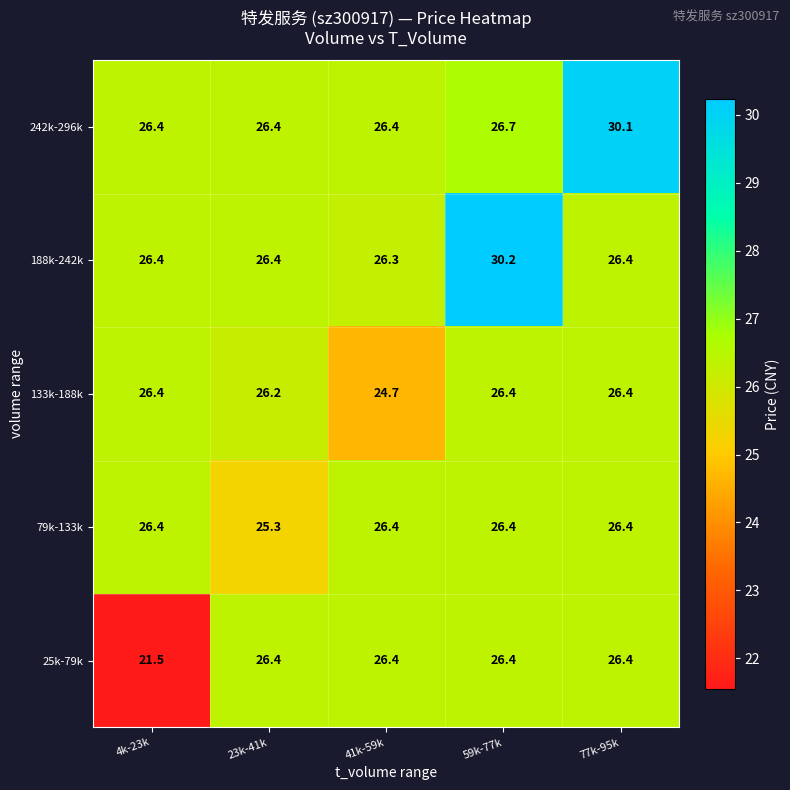

What is the sum of the 242k-296k values at 23k-41k and 59k-77k?

53.1